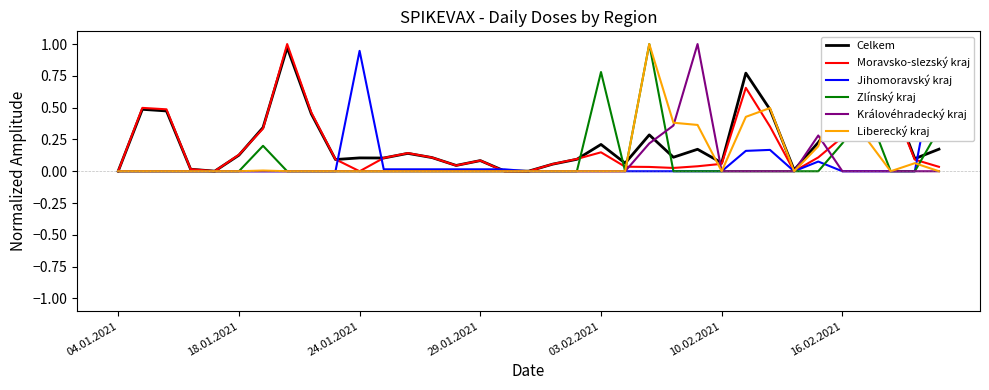

What is the maximum value for Liberecký kraj?

1.0